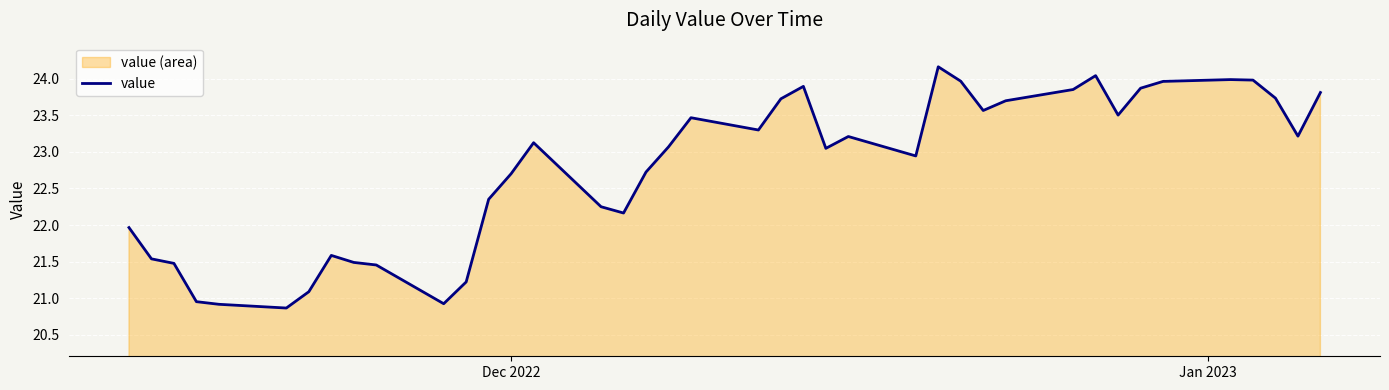

How many data points are less than 23?

18